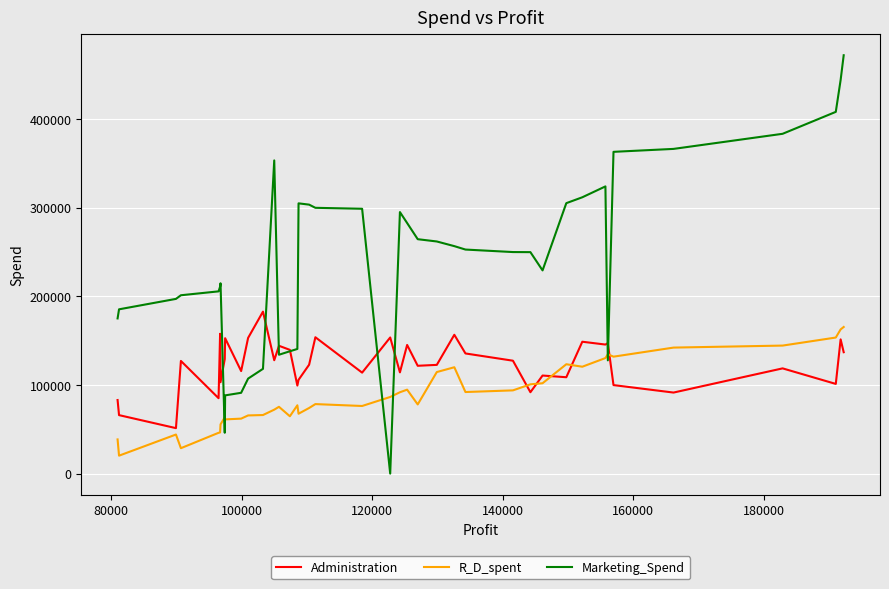

How many lines are shown in the chart?

3